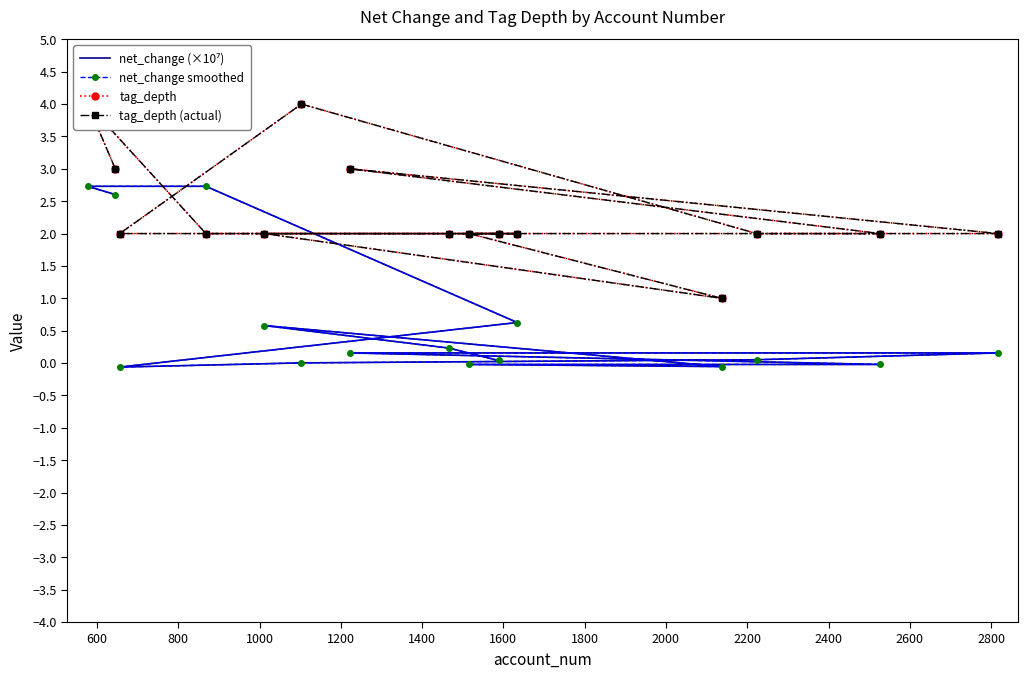

How many tag_depth values are between 2 and 3?

12